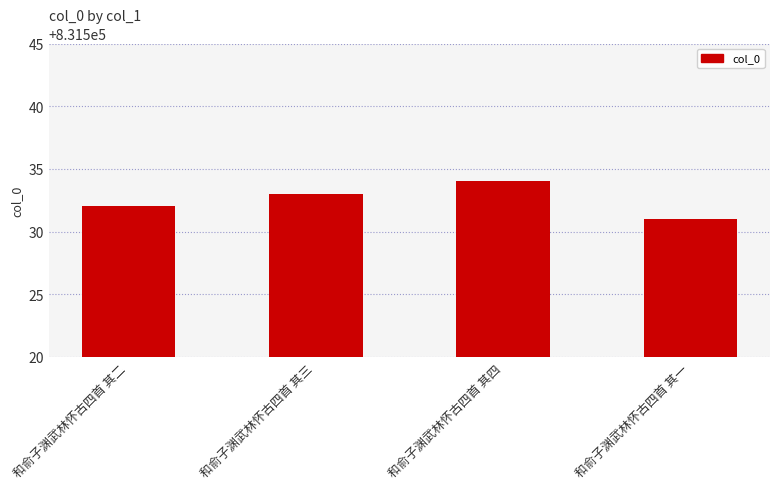

Read the value at 和俞子渊武林怀古四首 其四.

831534